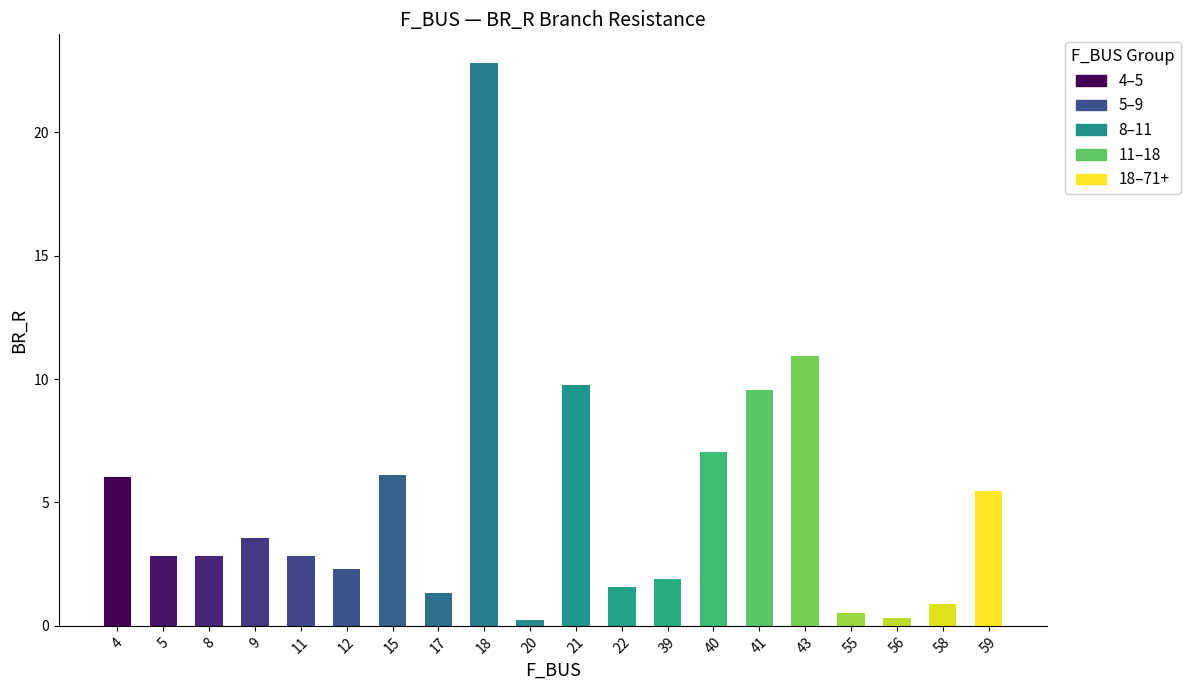

What is the approximate value at 17?

1.3